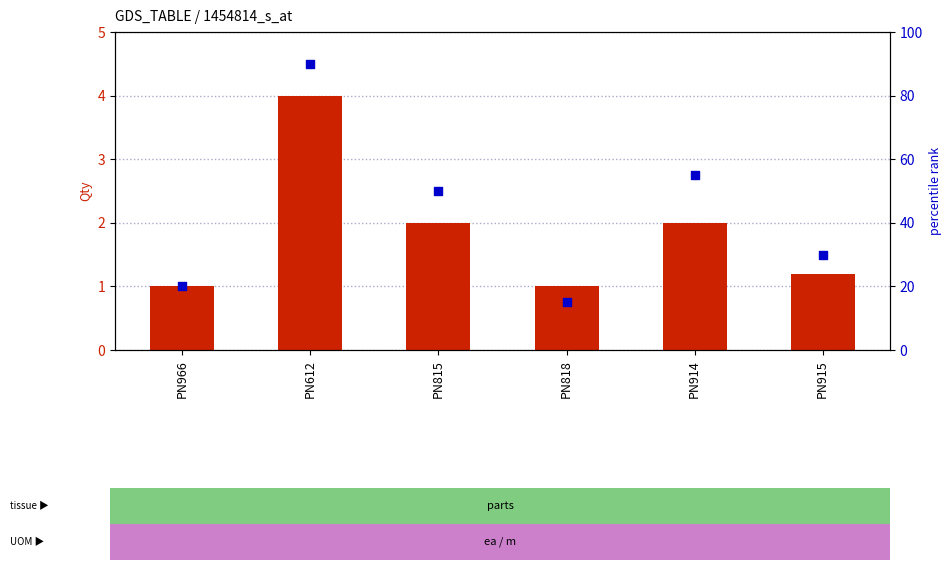

Which series contains the highest Y value?

percentile rank within the sample